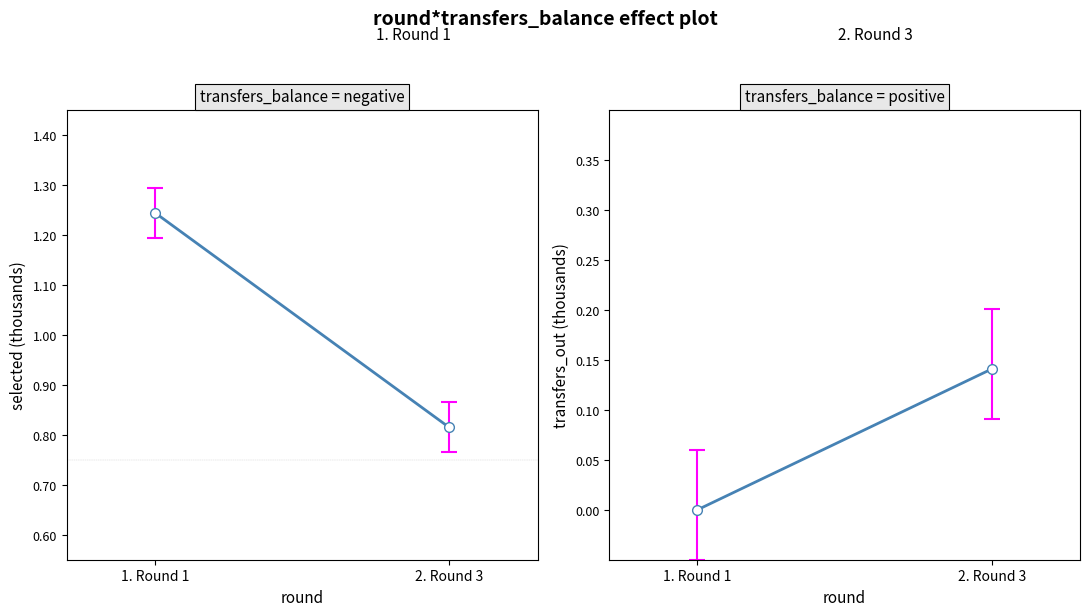

At how many categories does at least one series exceed 0?

2